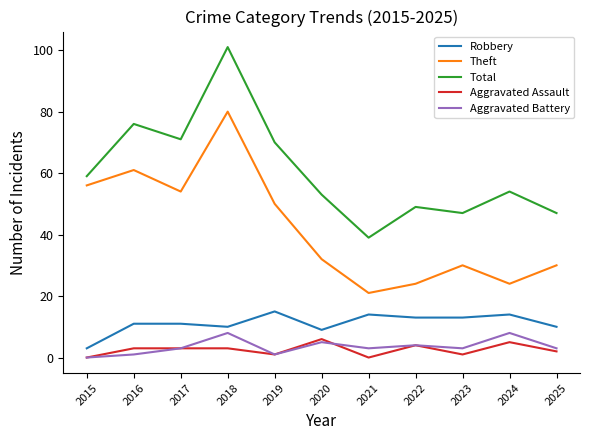

At which category does the chart reach its peak across all series?

2018